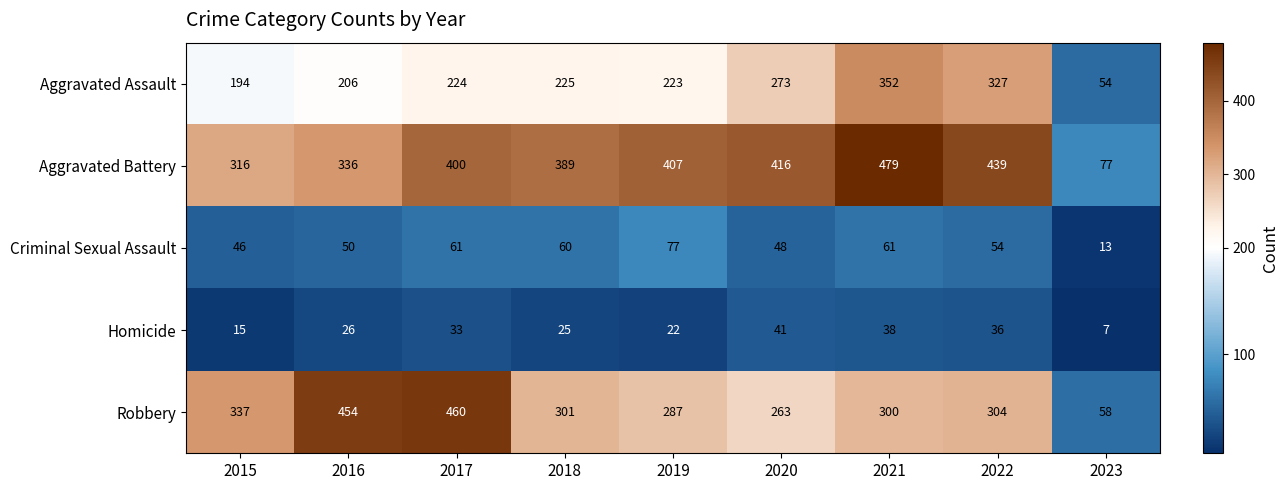

At 2019, list the series in order from smallest to largest.

Homicide, Criminal Sexual Assault, Aggravated Assault, Robbery, Aggravated Battery